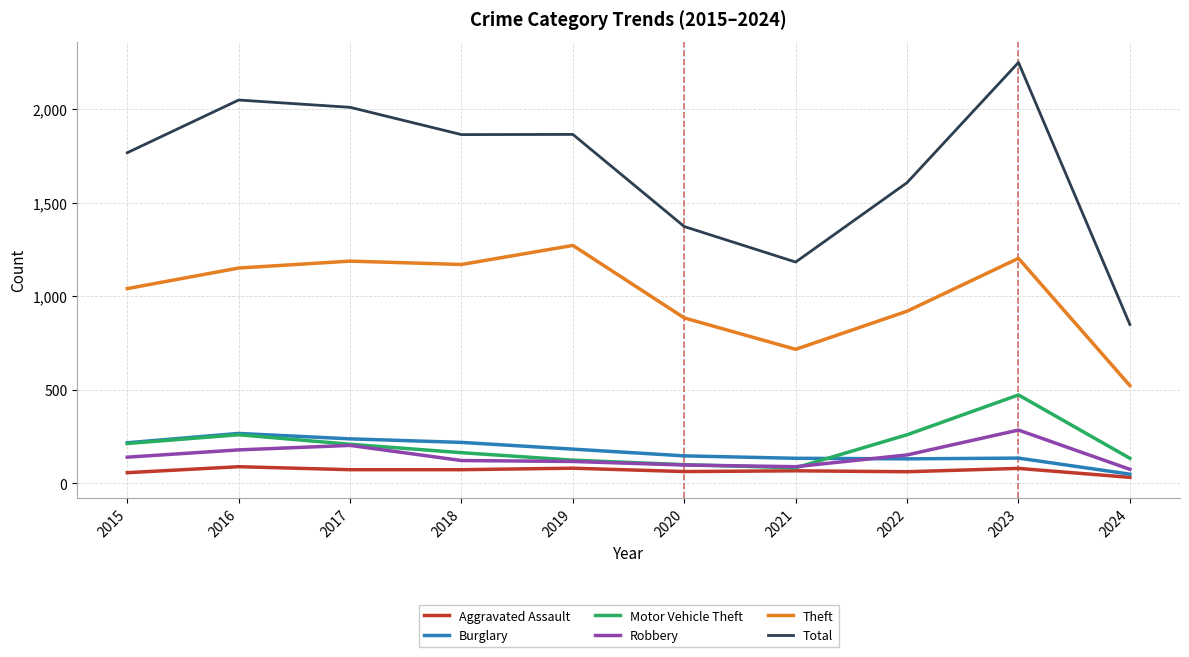

Is the value of Burglary at 2016 greater than the value of Theft at 2018?

No